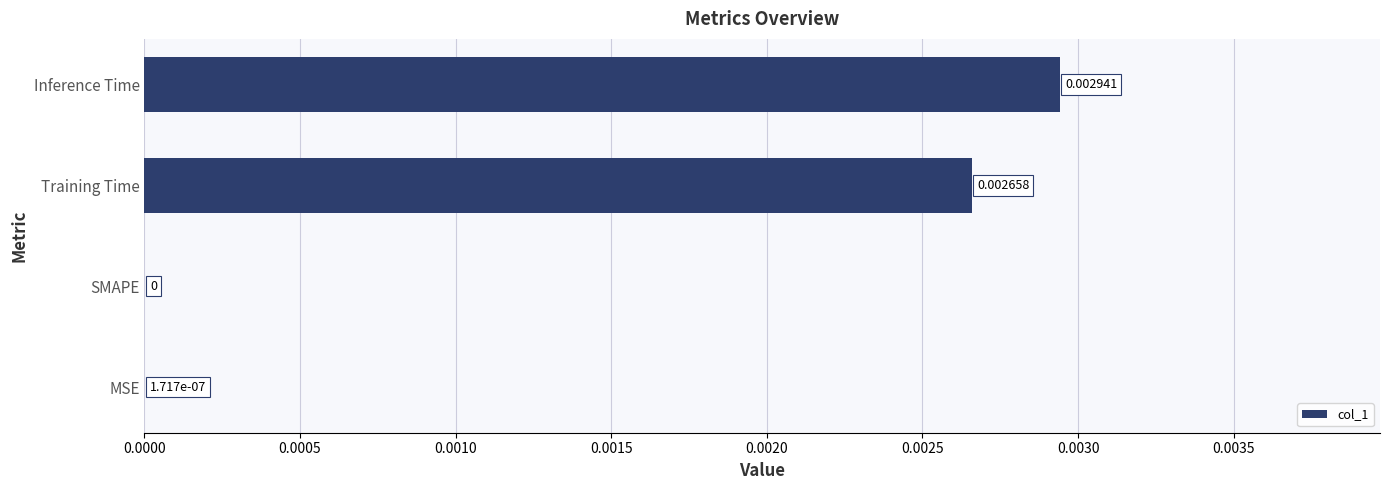

At which category does the chart reach its peak across all series?

Inference Time